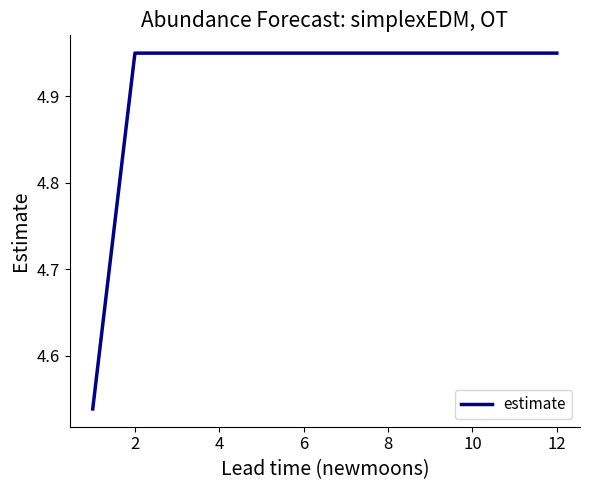

Count the values in the range 4 to 5.

12